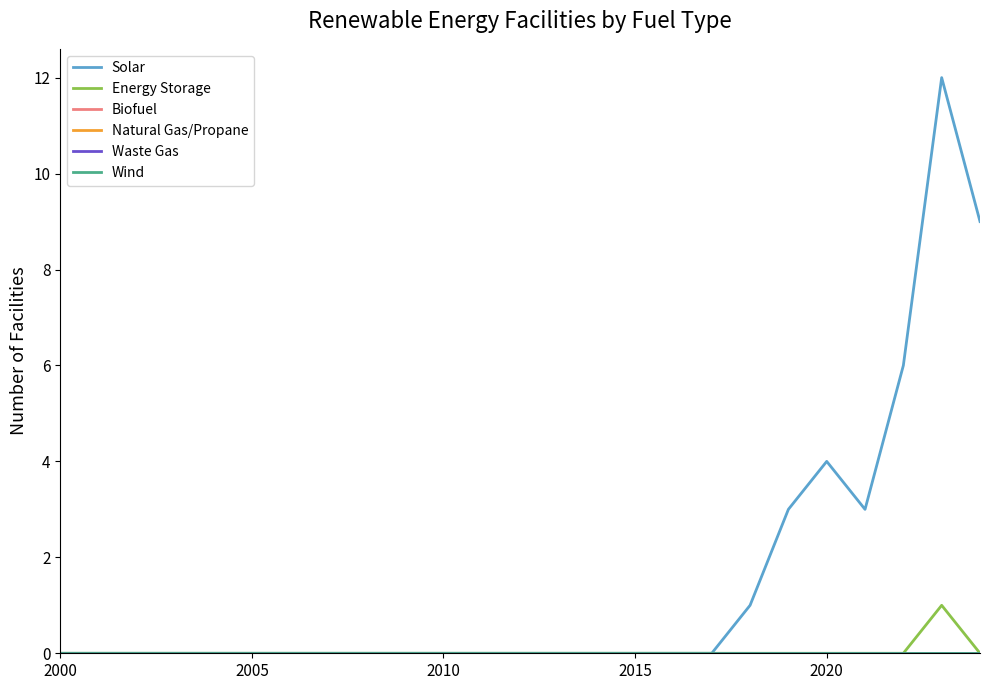

Does the chart have visible grid lines?

No